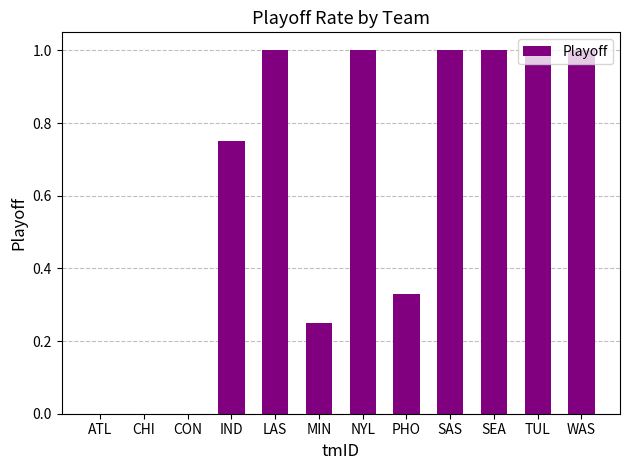

What is the maximum value shown in the chart?

1.0